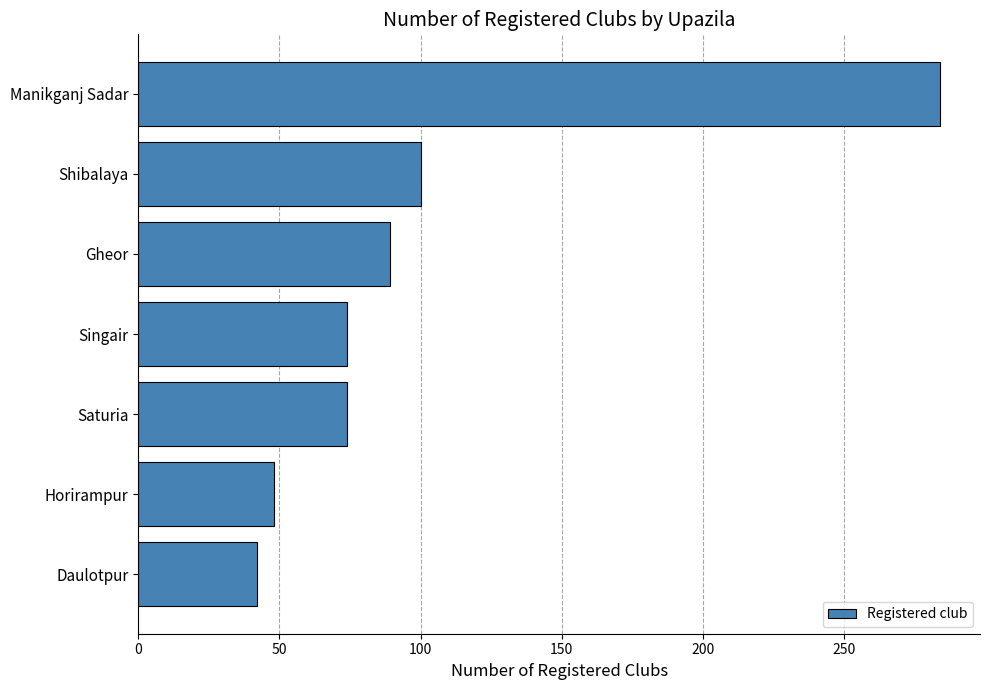

What is the average value?

102